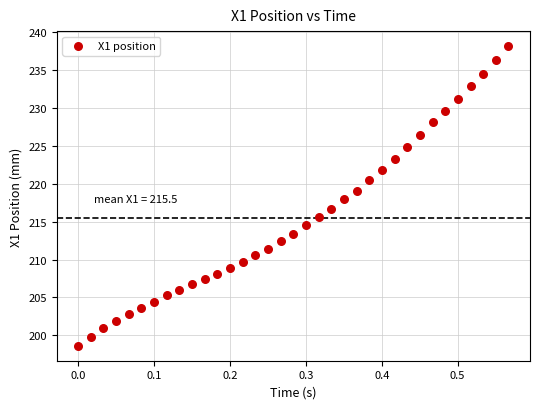

What is the range of X values (max minus min)?

0.6